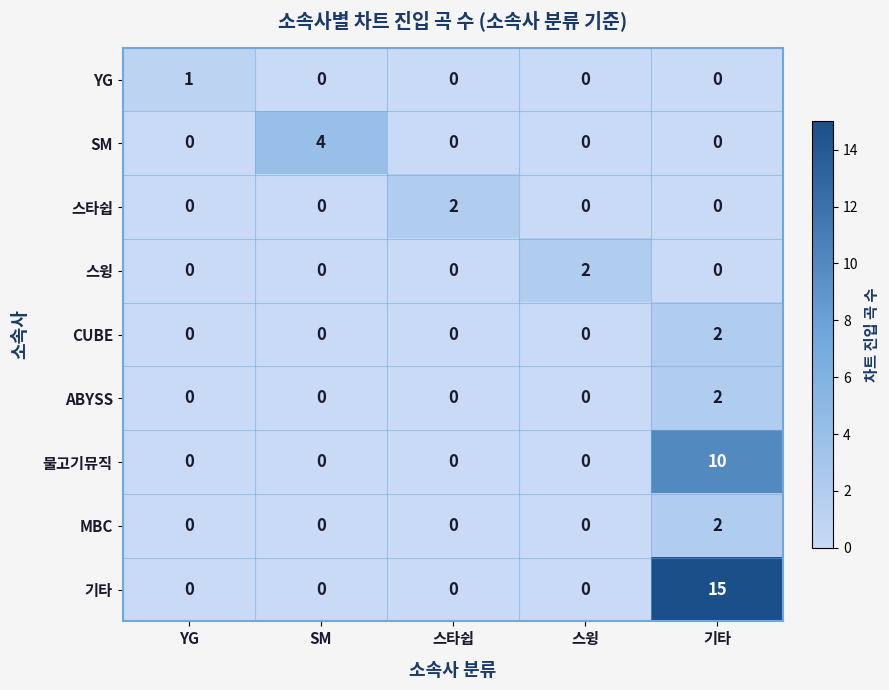

What is the difference between the highest and lowest values at 기타?

15